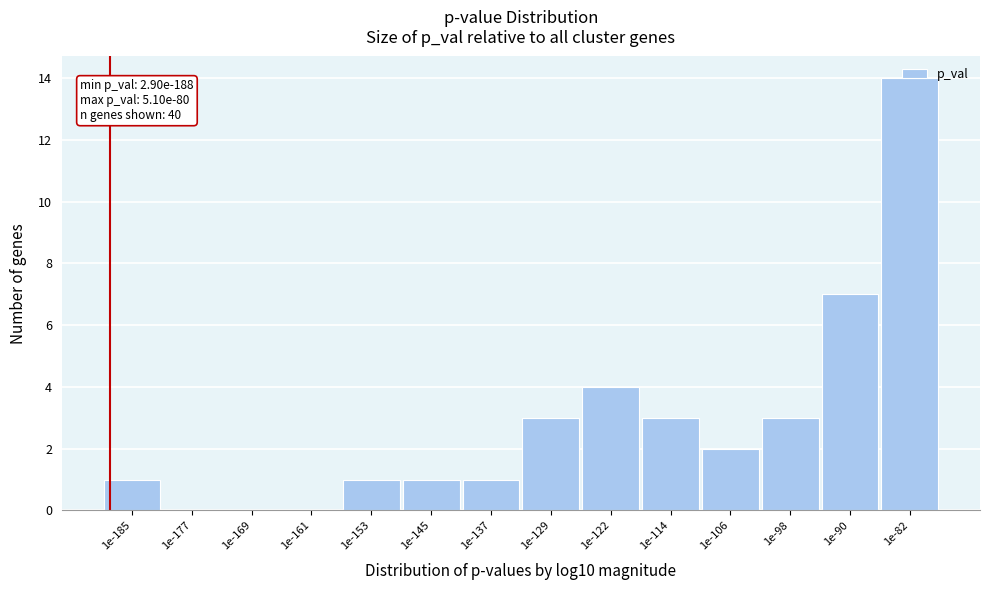

What is the change in value from 1e-169 to 1e-145?

+1